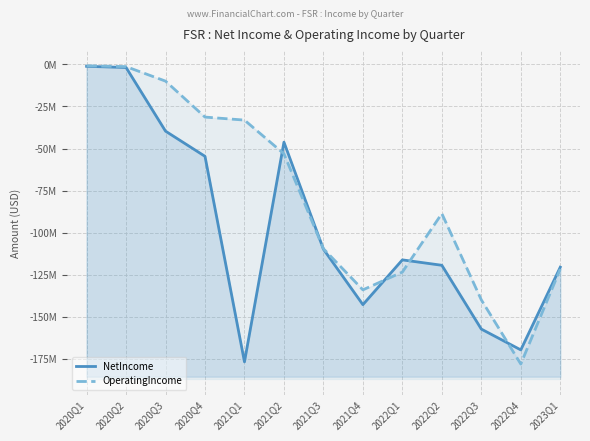

How many series are shown in this chart?

2